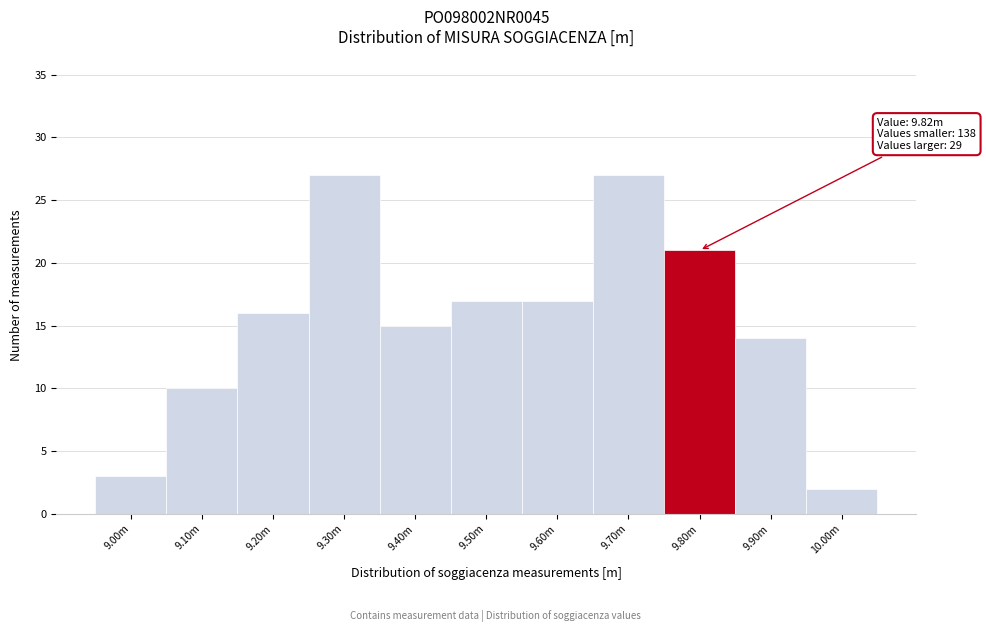

Reading right to left, what are all the values shown in this chart?

10.00m=2	9.90m=14	9.80m=21	9.70m=27	9.60m=17	9.50m=17	9.40m=15	9.30m=27	9.20m=16	9.10m=10	9.00m=3